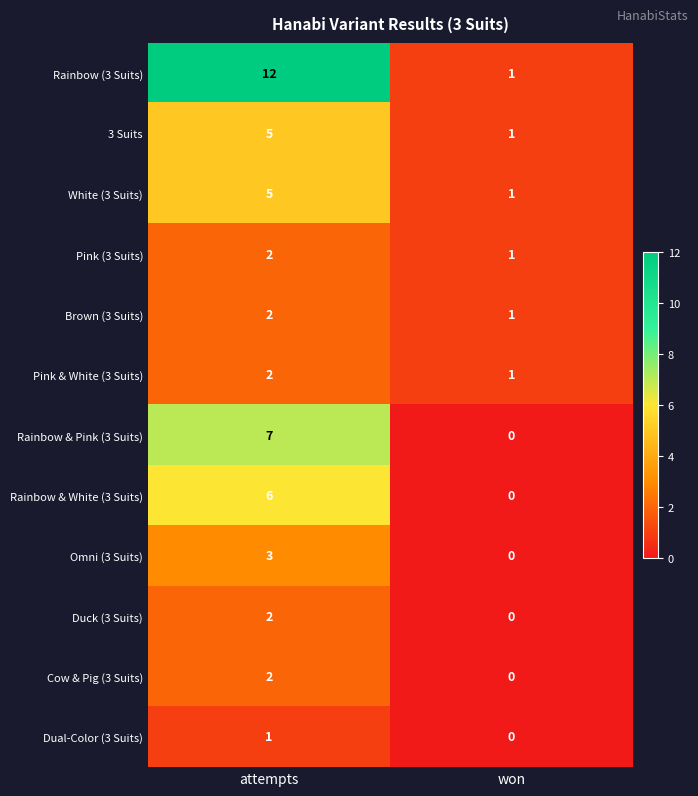

Is it true that Brown (3 Suits) equals 1 at won?

True